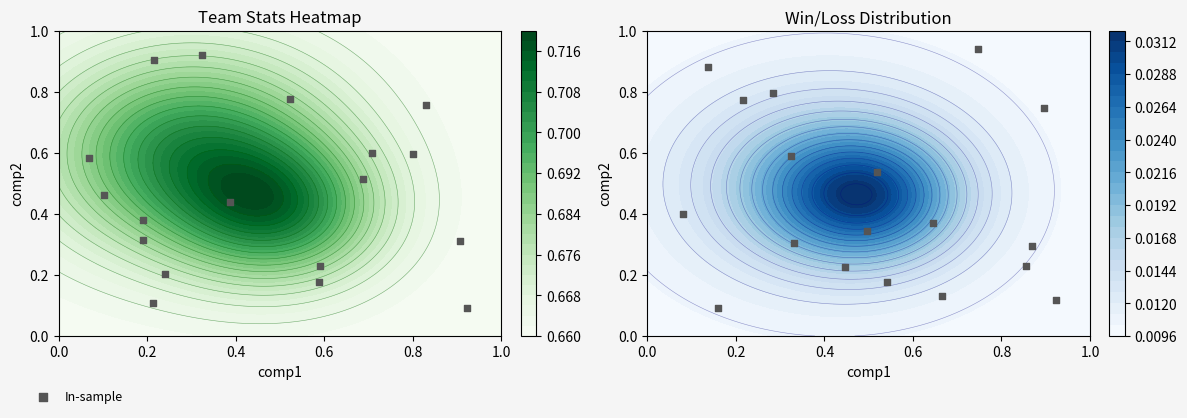

What is the sum of all values?

7.9